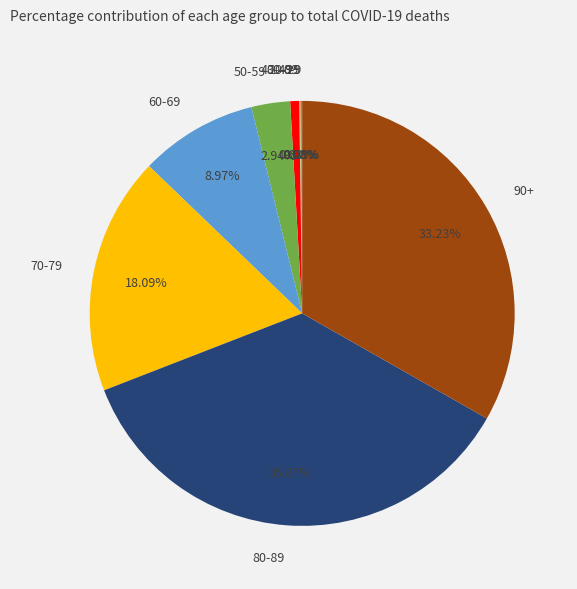

Is there any slice that represents more than half of the pie?

No